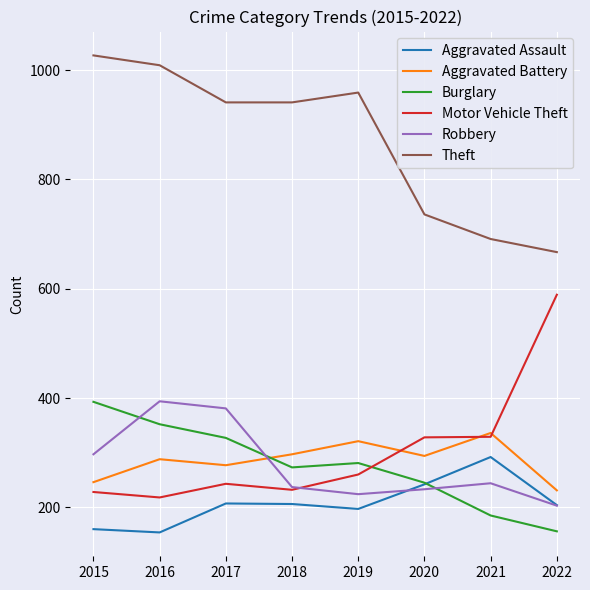

Count the number of data series in this chart.

6